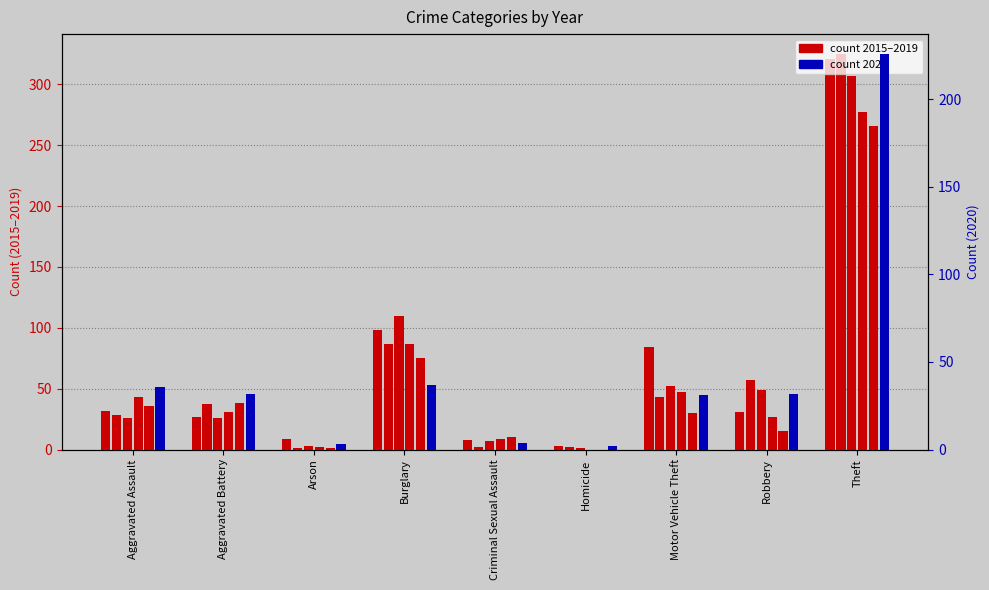

What is the minimum value shown in the chart?

2